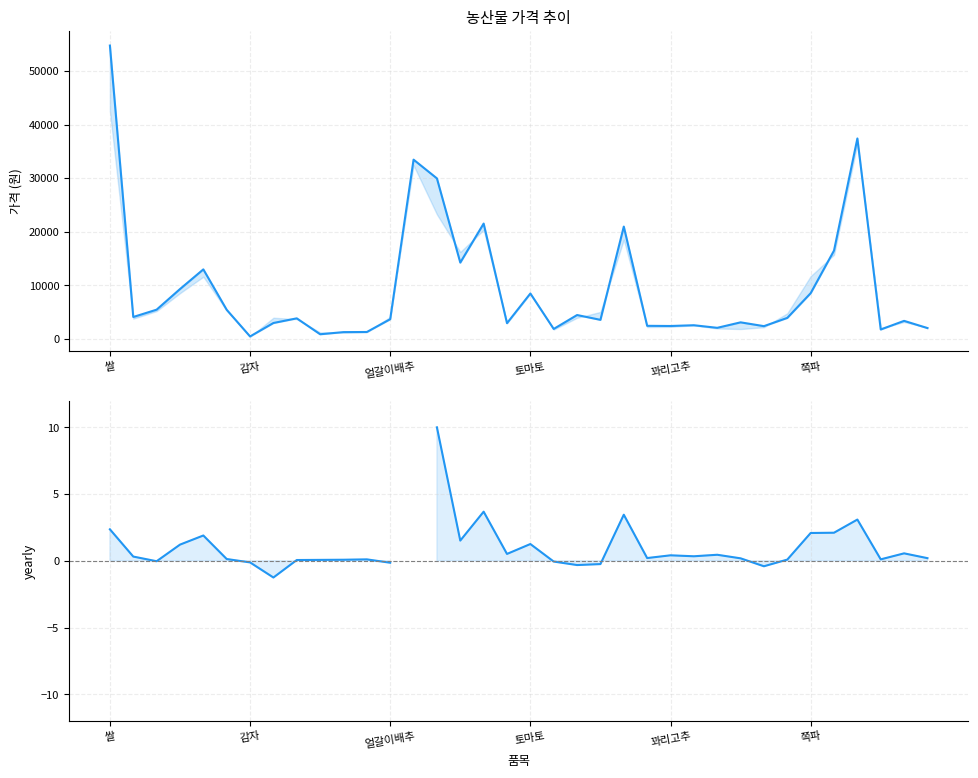

At how many categories does at least one series exceed 45550?

1